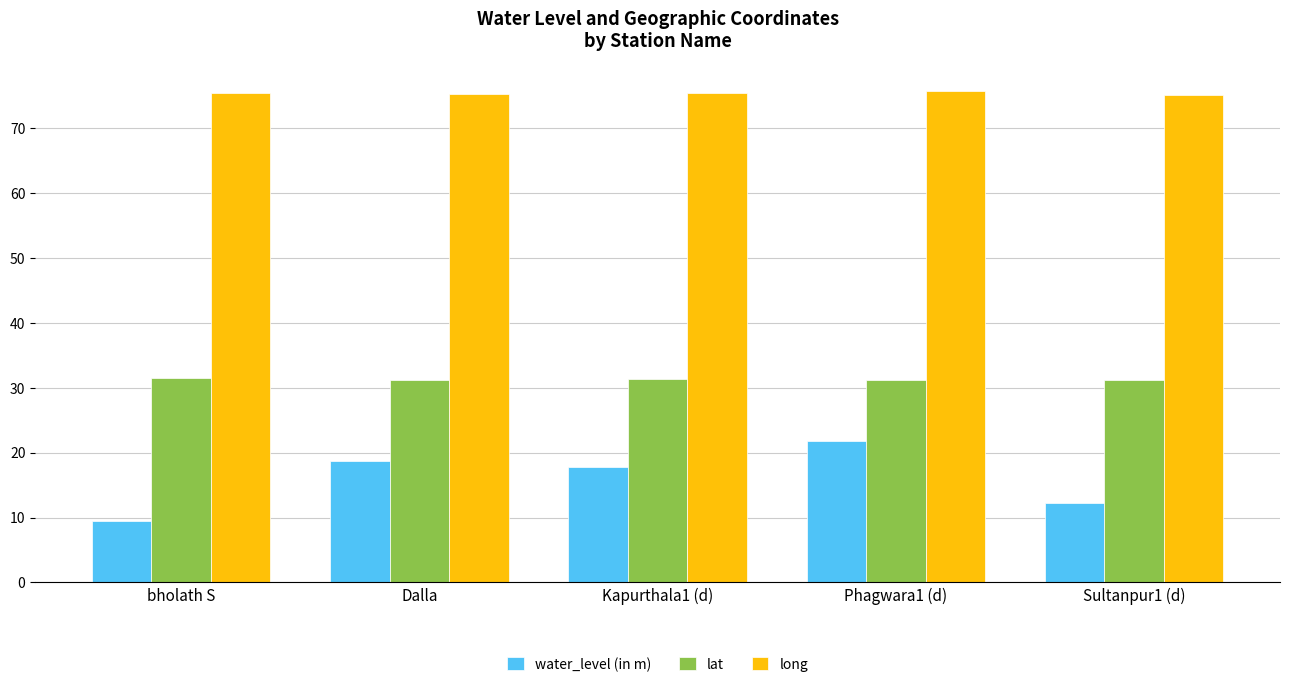

What is the label of the 4th bar from the left?

Phagwara1 (d)